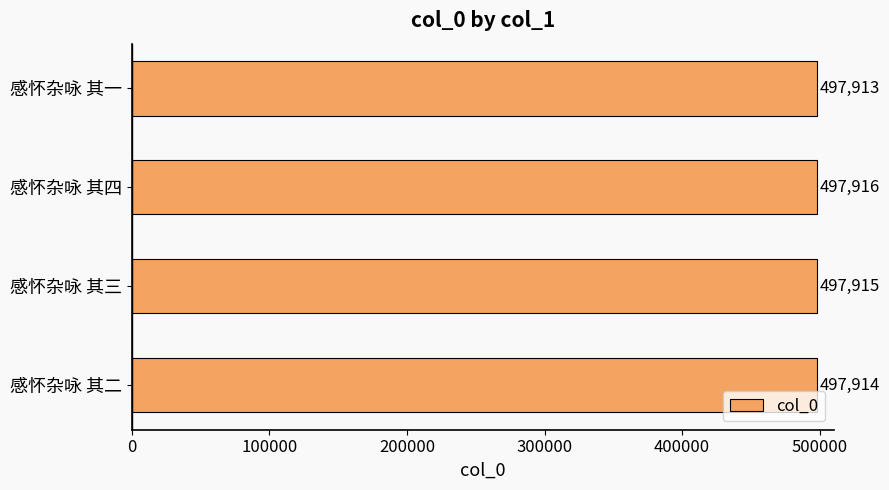

Which category has the lowest value across all series?

感怀杂咏 其一